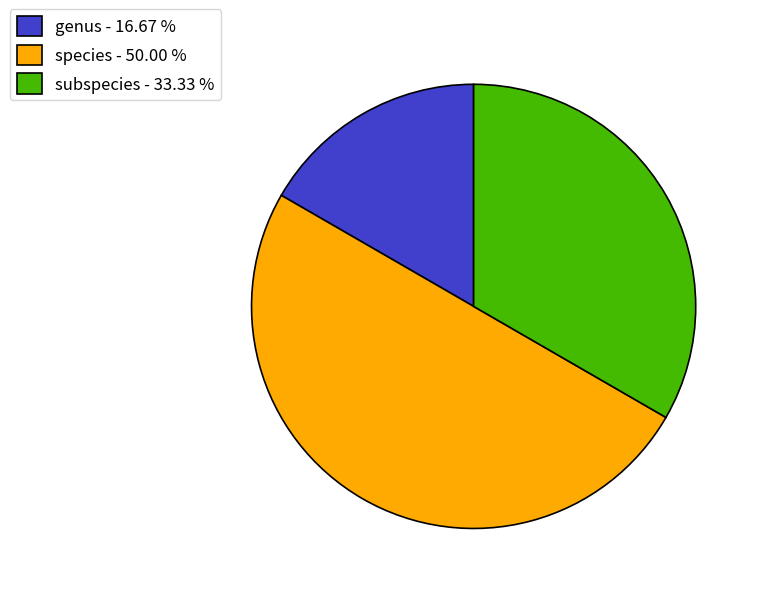

Combined, do species - 50.00 % and genus - 16.67 % account for over 50%?

Yes